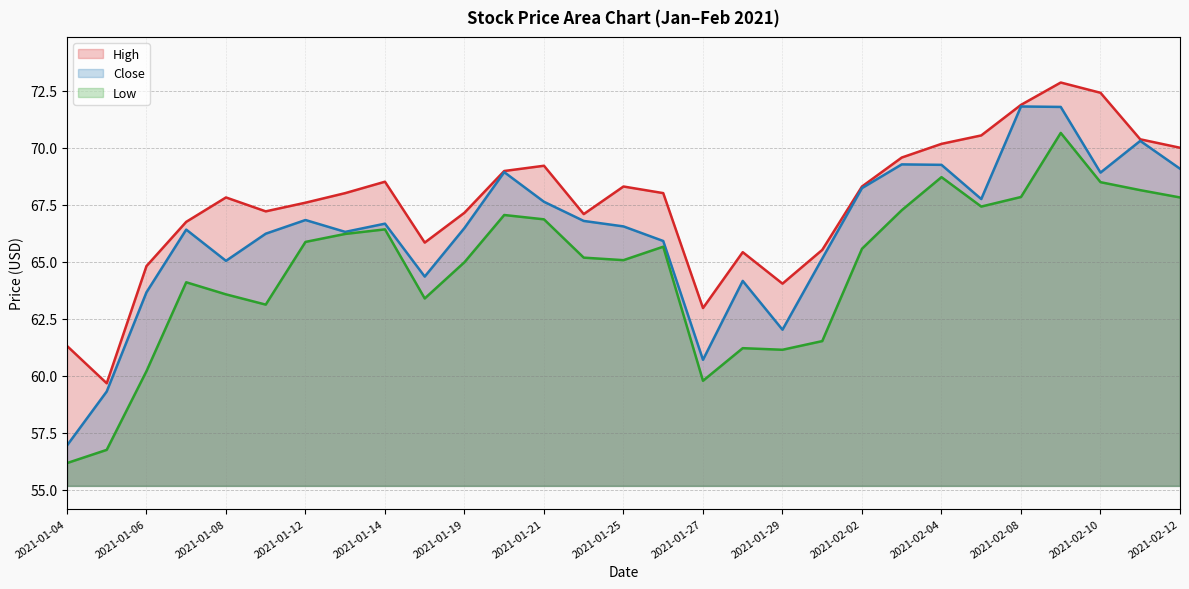

What is the value of the Close point at the 7th from the left?

66.8